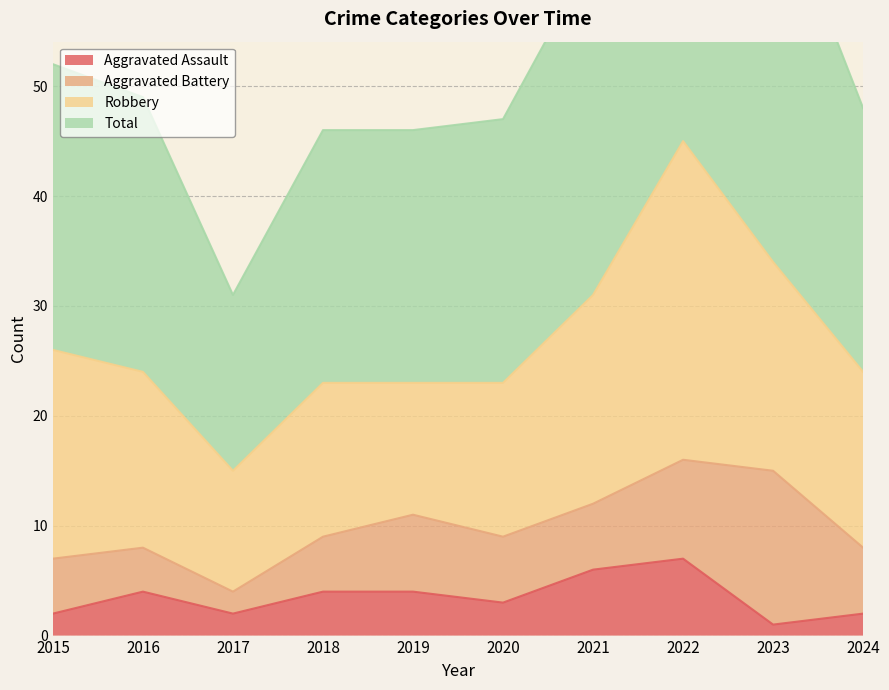

What is the sum of the Total values at 2024 and 2019?

94